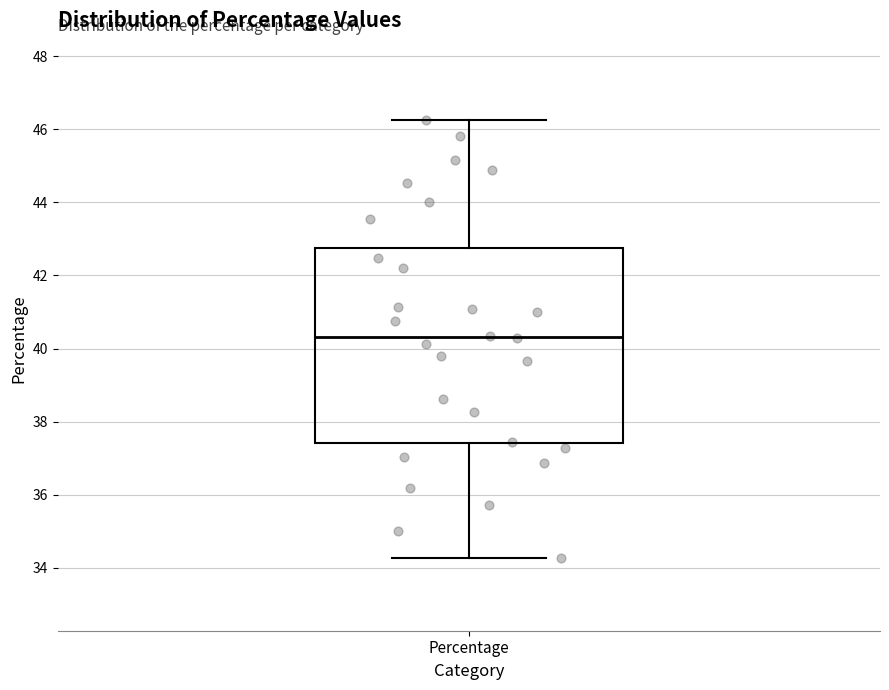

Transcribe this box plot: give where the median line is, the range the box spans, and where the two whiskers end, as read against the y-axis. The values are not printed on the chart, so give them approximately, as read against the axis.

median 40.4, box 37.4 to 42.8, whiskers 34.2 to 46.2